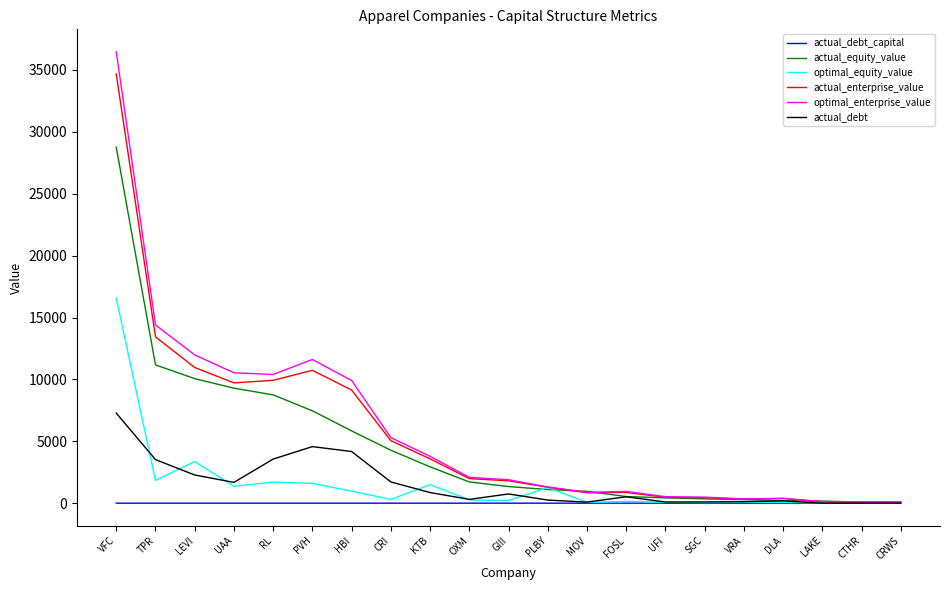

What is the difference between the maximum and minimum values in the optimal_equity_value series?

16549.0